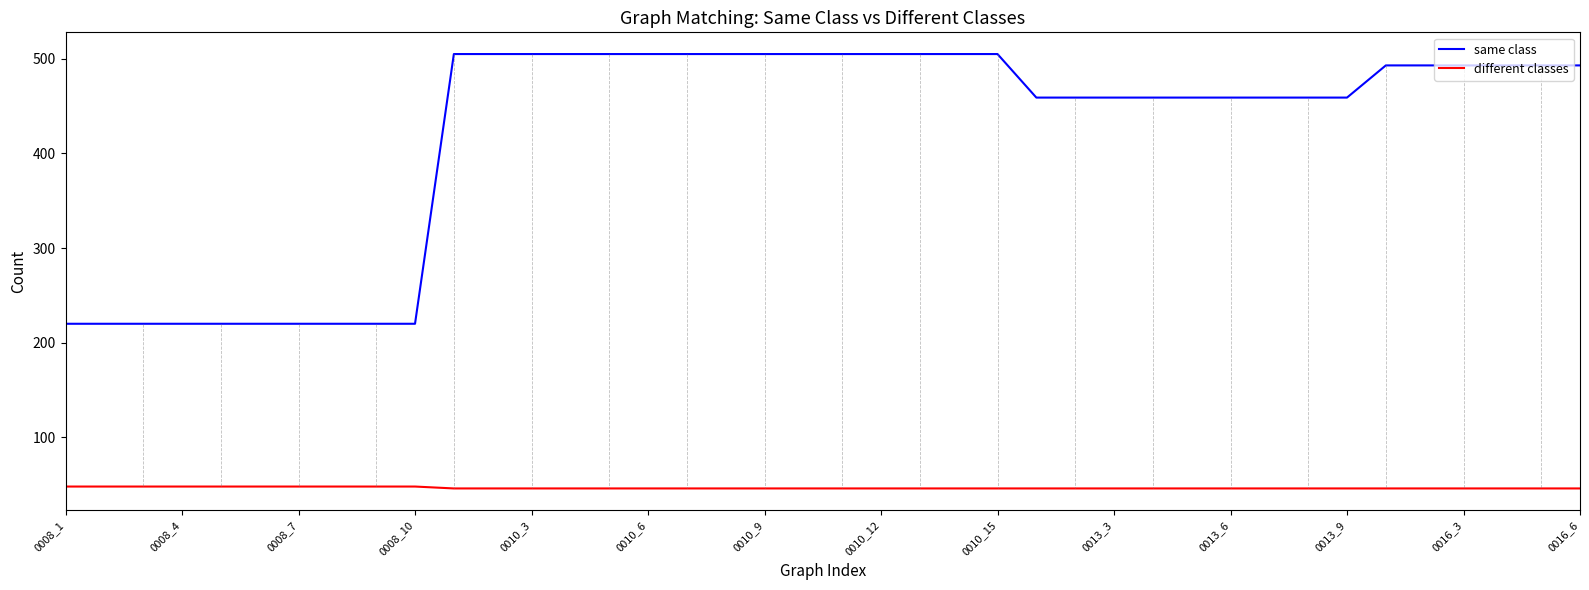

True or false: same class and different classes intersect in this chart.

False